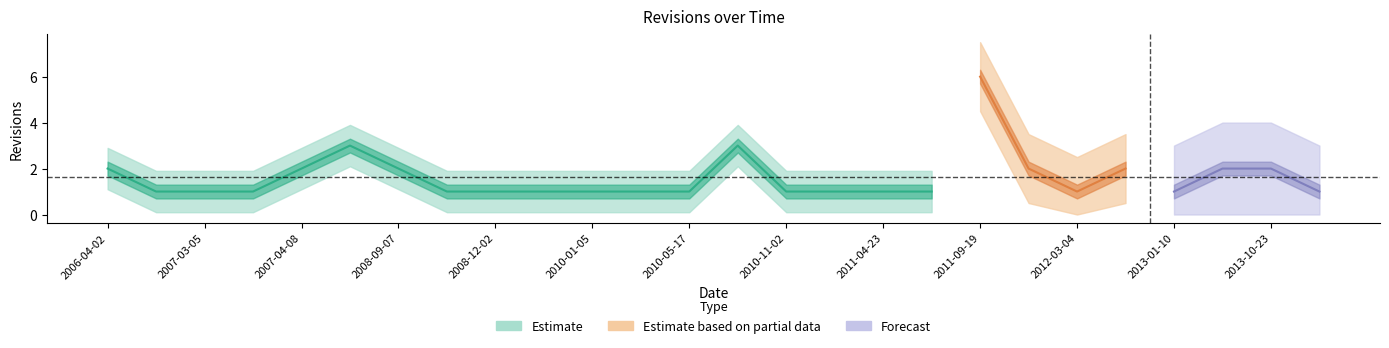

What is the difference between the second highest and minimum values?

2